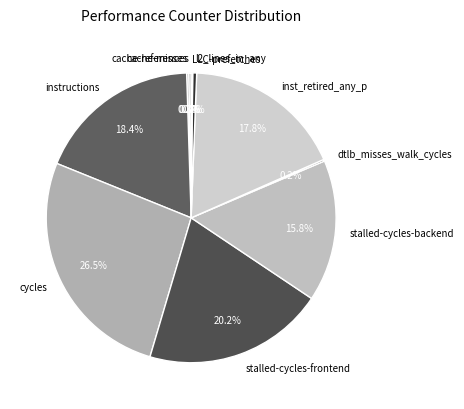

Which category has the biggest portion of the pie?

cycles